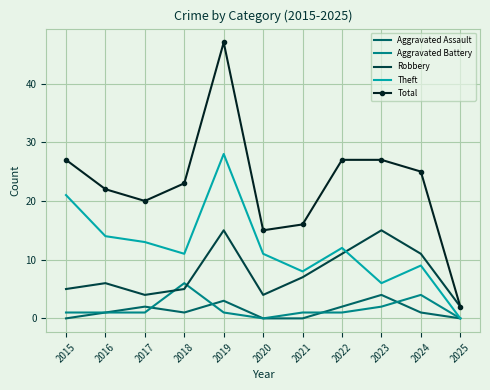

Is it true that Aggravated Assault equals 0 at 2015?

True